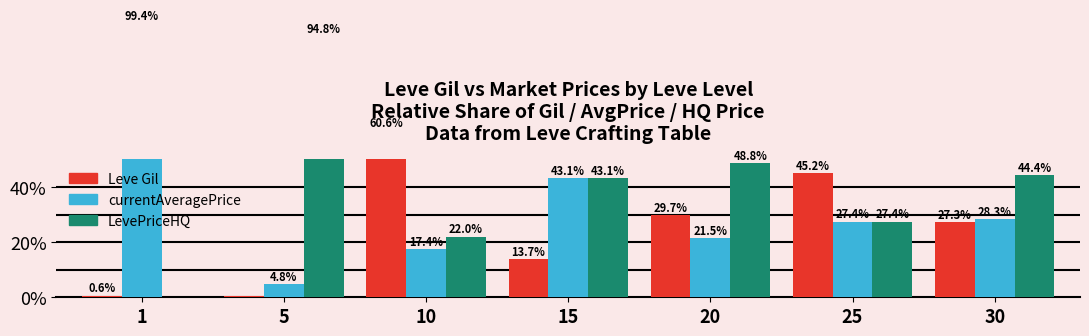

What is the lowest value of the Leve Gil series?

0.4